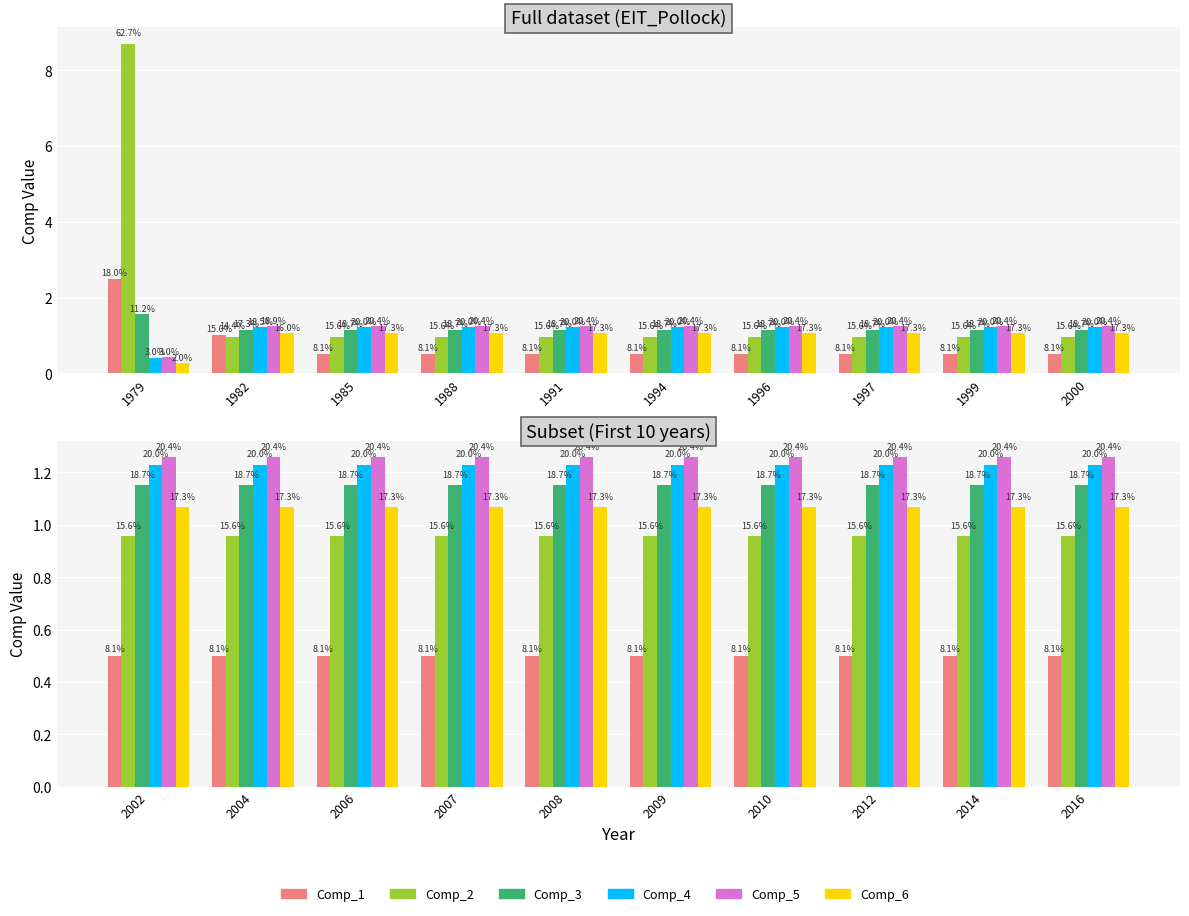

At 2007, list the series in order from smallest to largest.

Comp_1, Comp_2, Comp_6, Comp_3, Comp_4, Comp_5